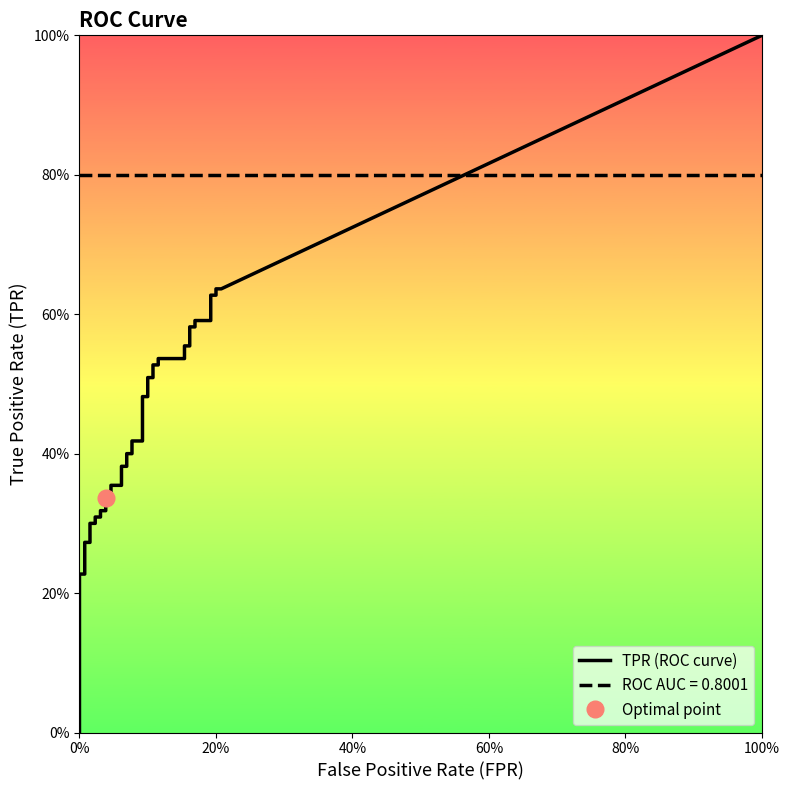

Is this an area chart (filled region under the line)?

No